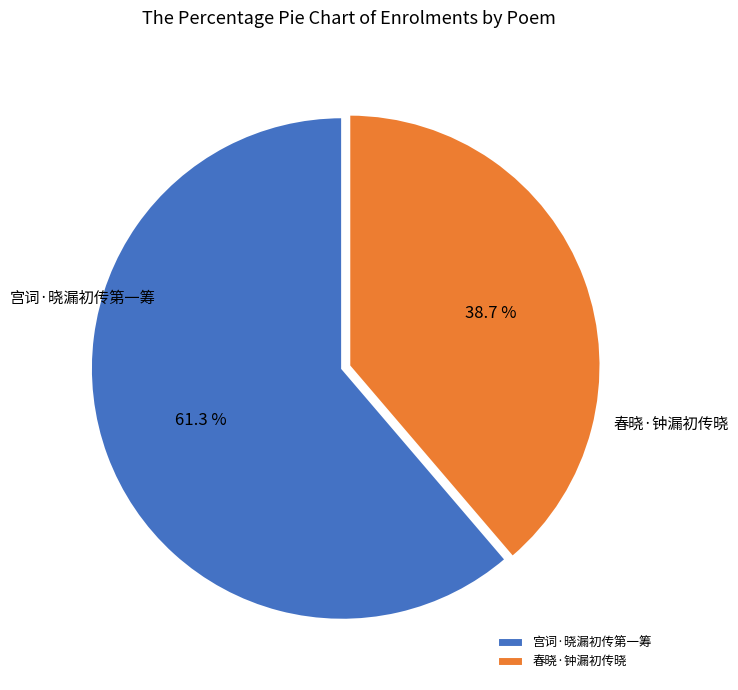

Rank the categories by value from lowest to highest.

春晓·钟漏初传晓, 宫词·晓漏初传第一筹